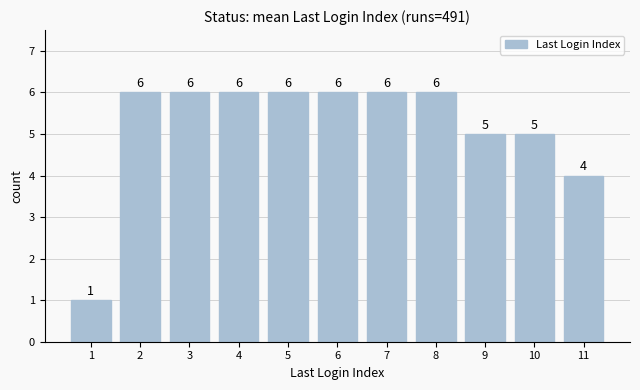

Reading left to right, extract all data points from this chart.

1	6	6	6	6	6	6	6	5	5	4